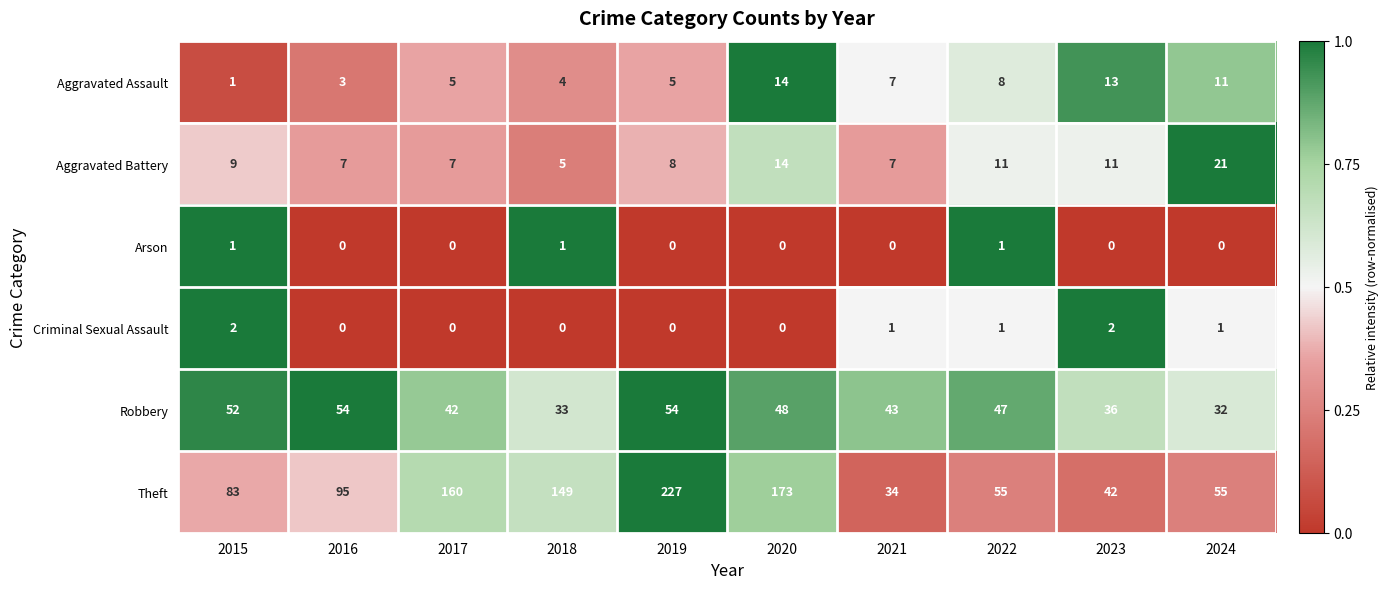

What is the average value of the Theft series?

107